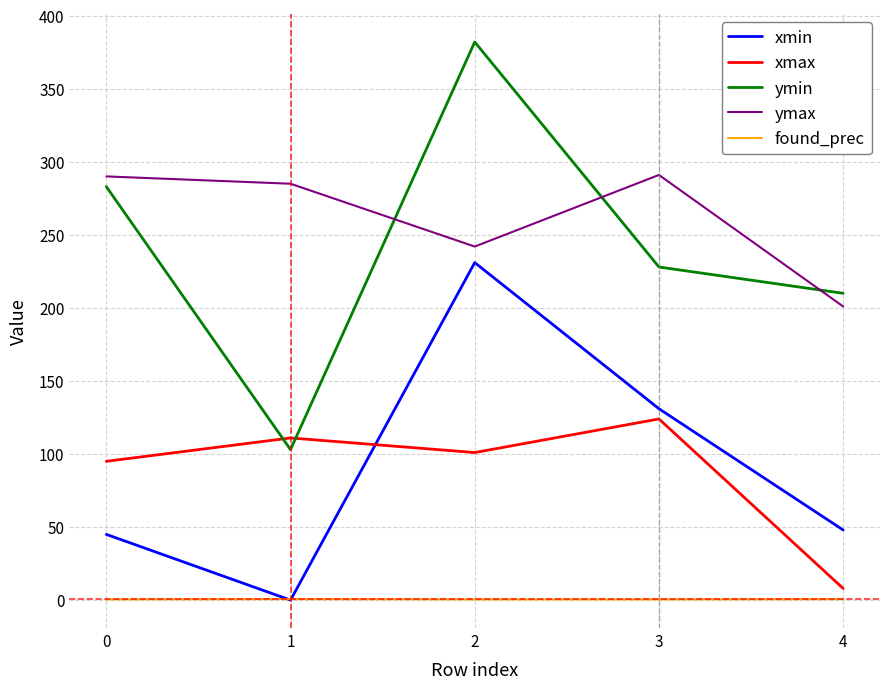

Which series has the widest spread of values?

ymin